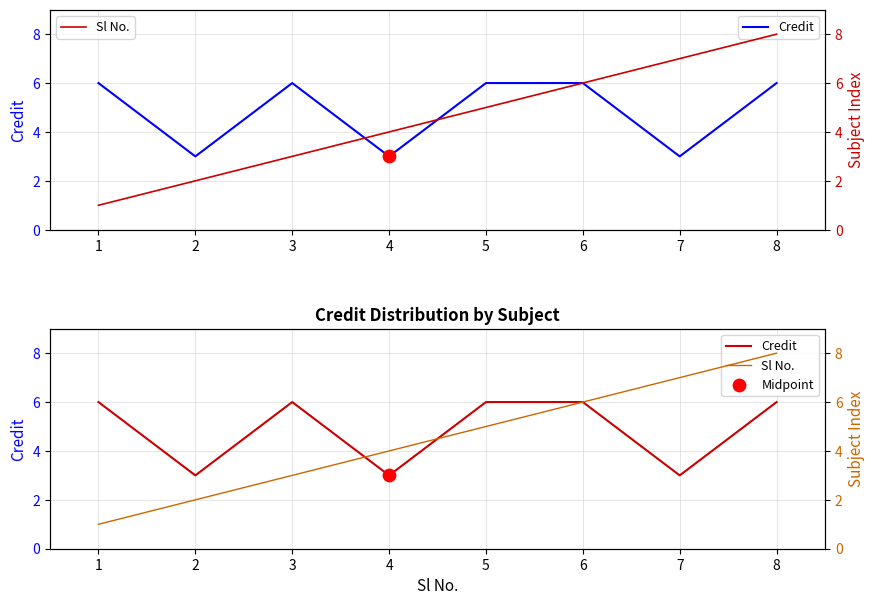

Which series has the largest total across all categories?

Credit